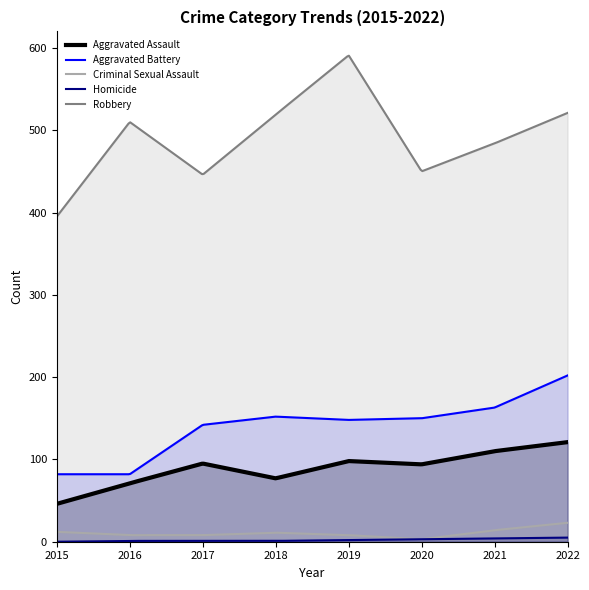

Is the value of Aggravated Battery at 2018 greater than the value of Criminal Sexual Assault at 2022?

Yes